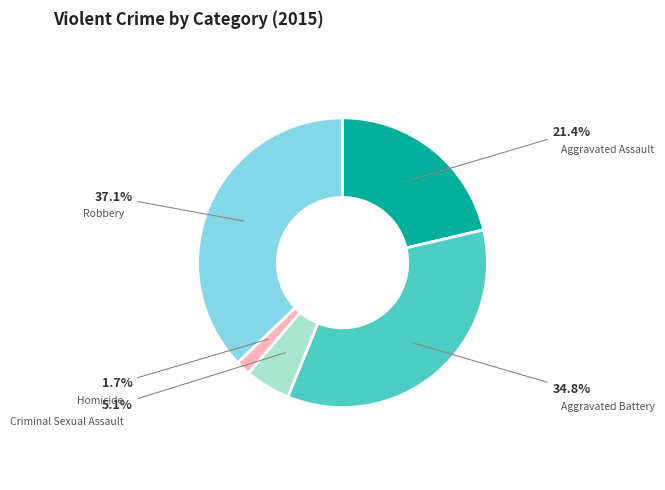

Does any single category account for the majority?

No